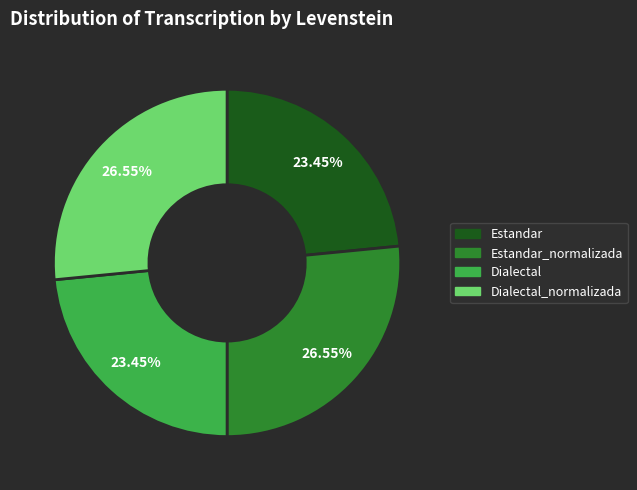

Does any single category account for the majority?

No